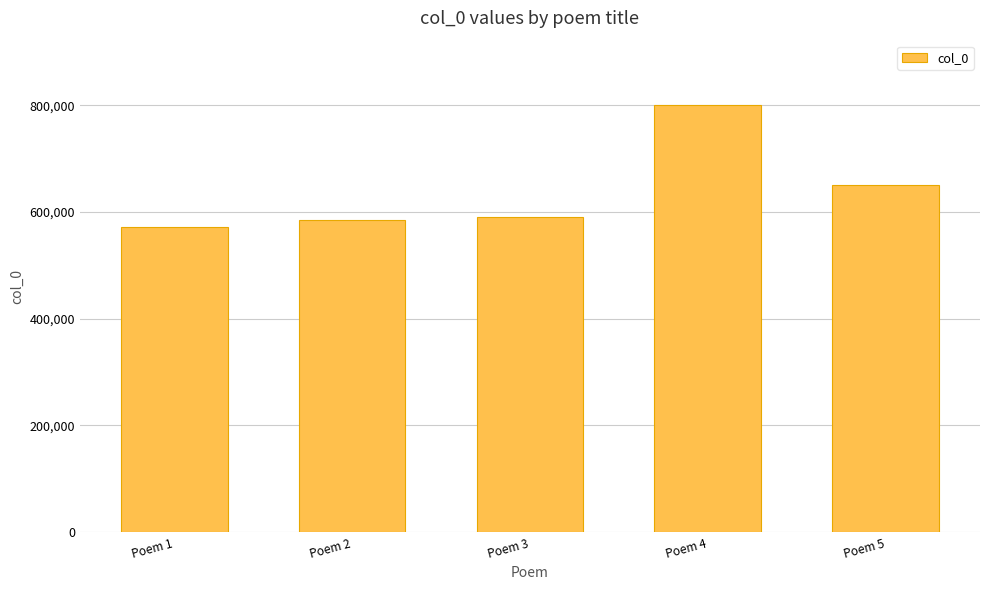

Which category has the lowest value across all series?

Poem 1